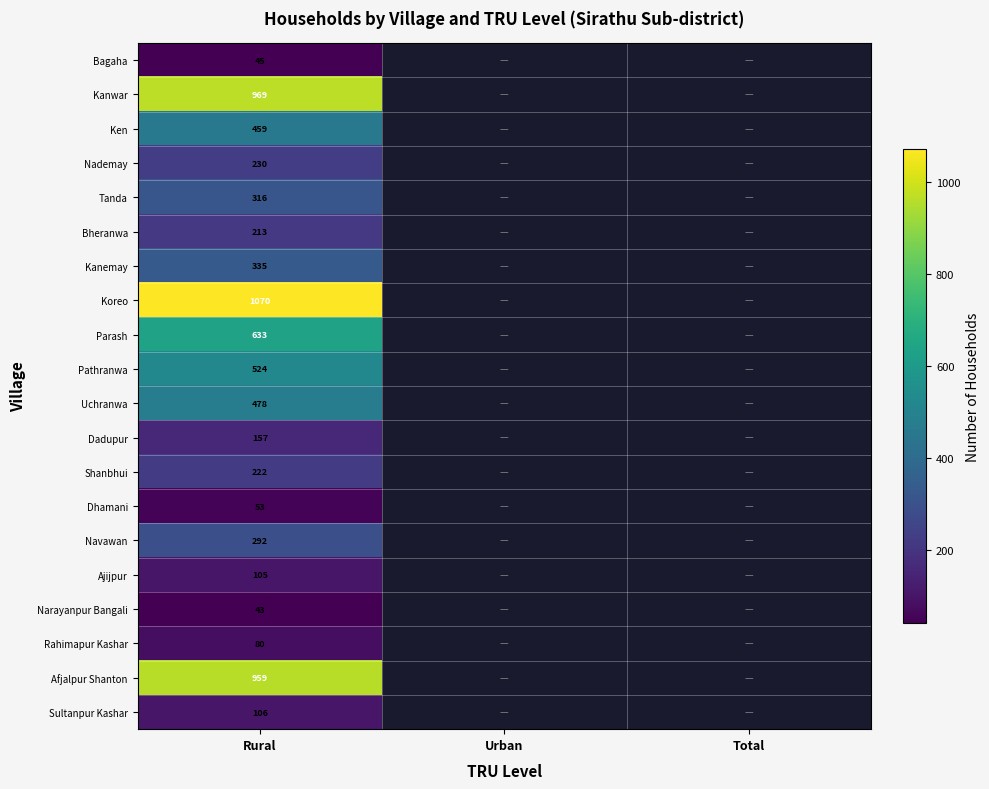

Is it true that Uchranwa equals 307 at Rural?

False